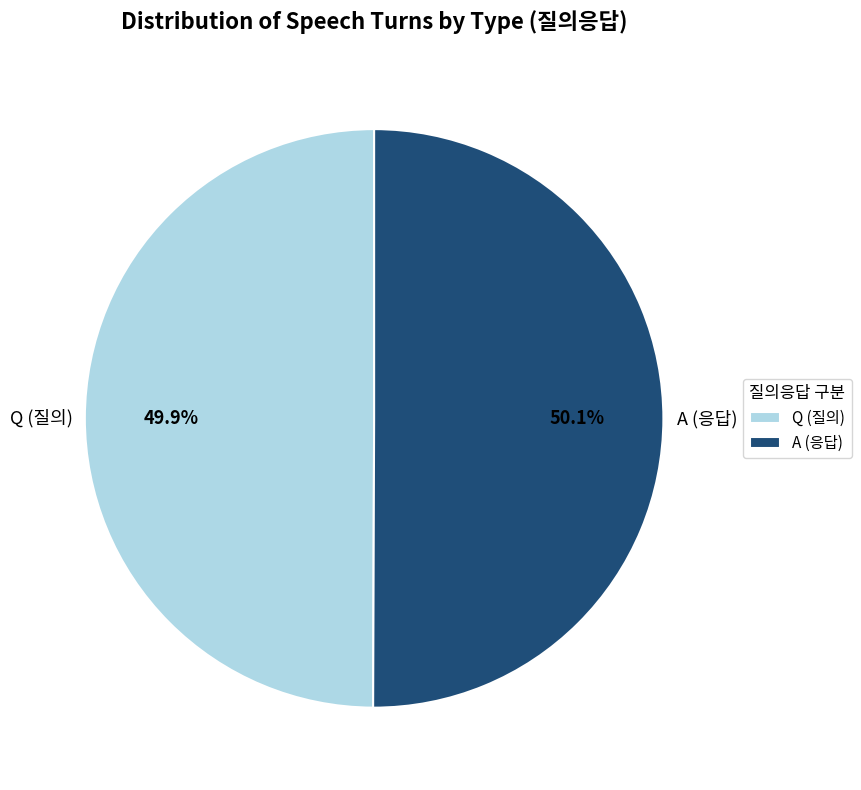

To the nearest percent, what is the average slice percentage?

50%